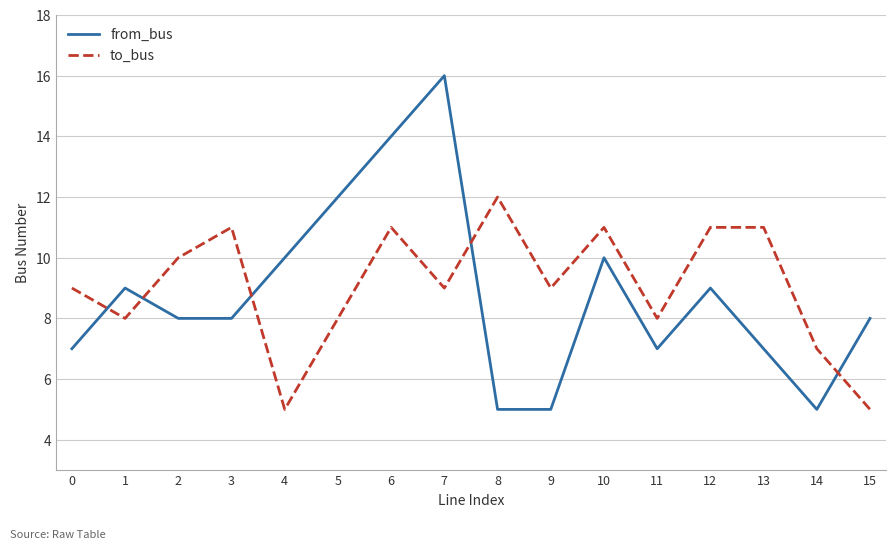

Rank the series by their maximum value, from highest to lowest.

from_bus, to_bus